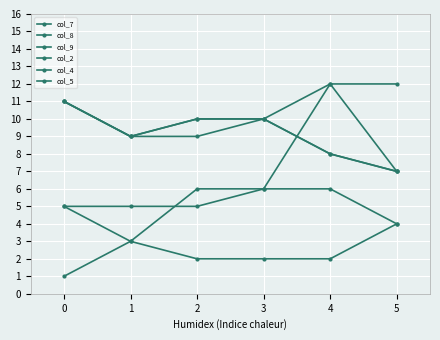

Is this an area chart (filled region under the line)?

No